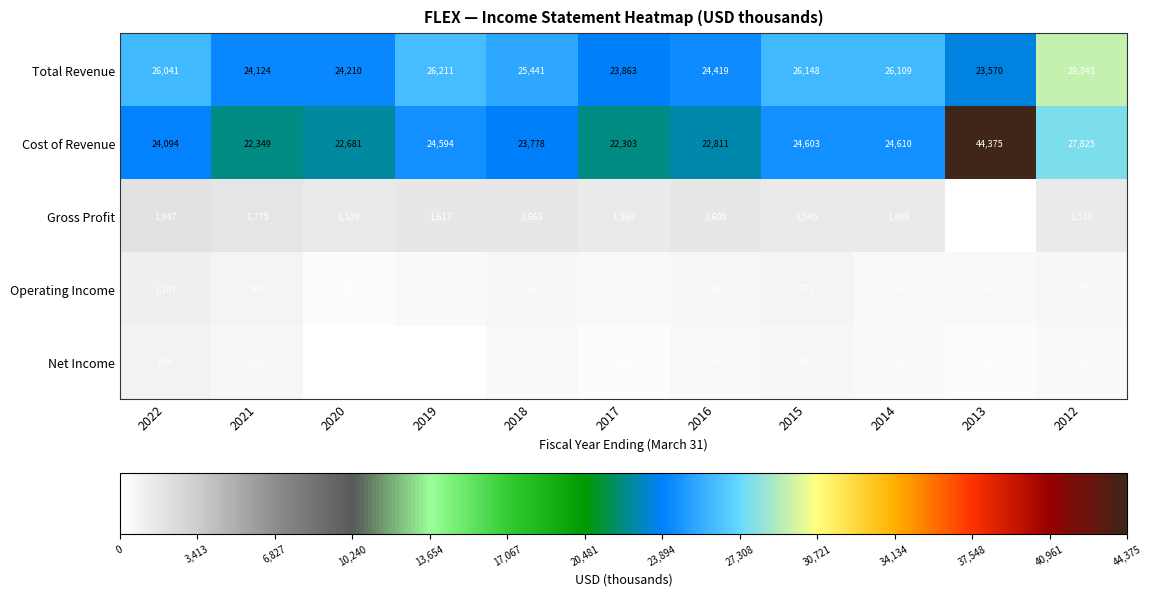

What is the total value across all series at 2019?

52872